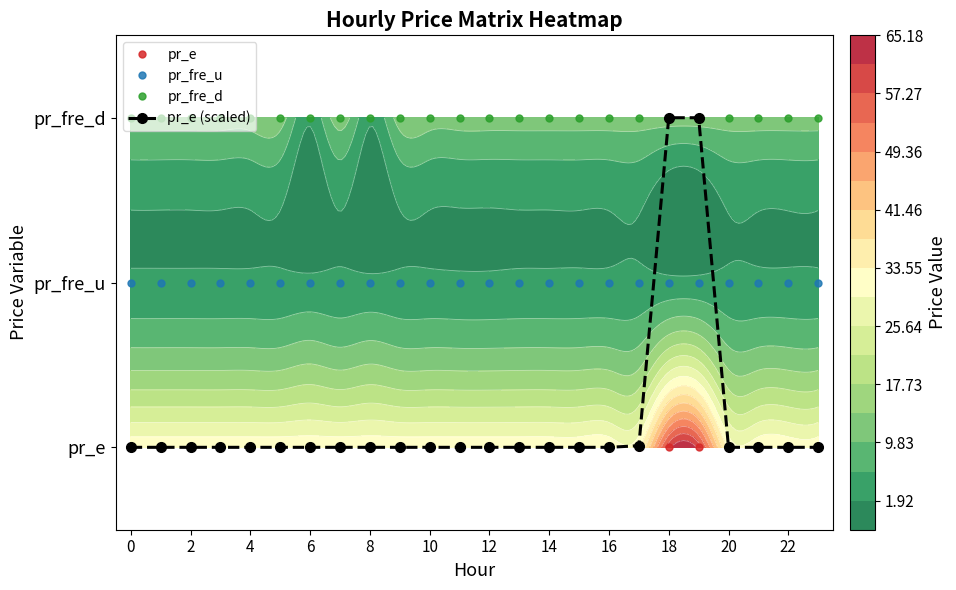

At how many categories does at least one series exceed 28?

24